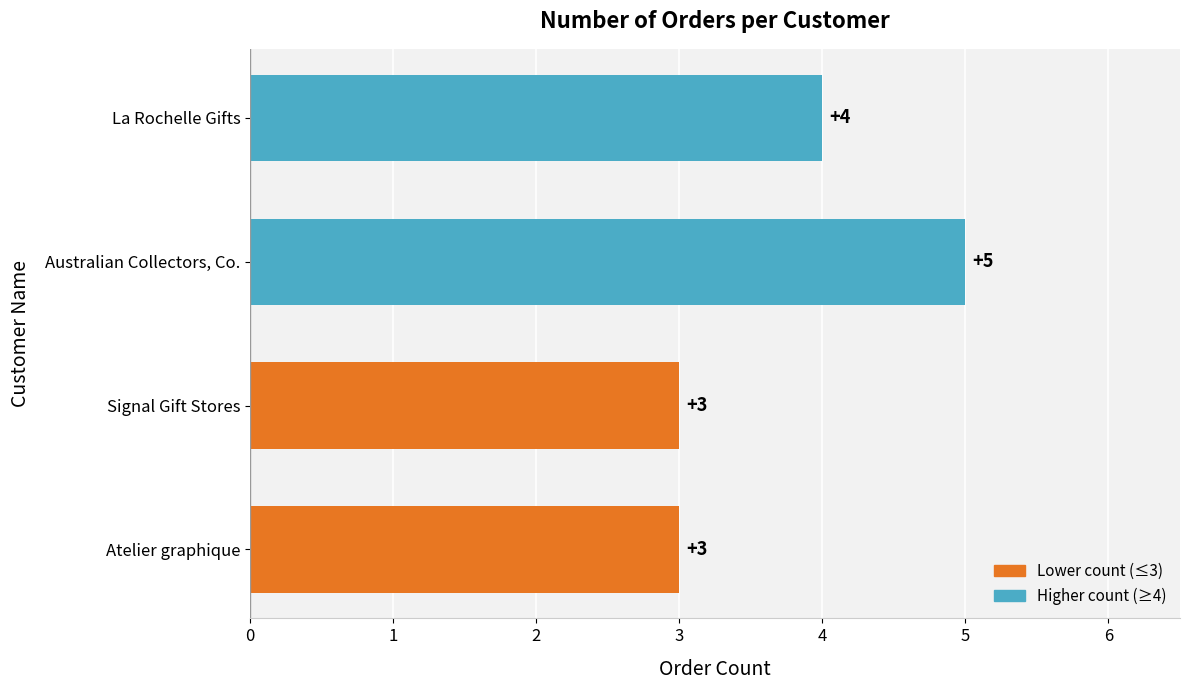

Reading top to bottom, extract all data points from this chart.

4	5	3	3